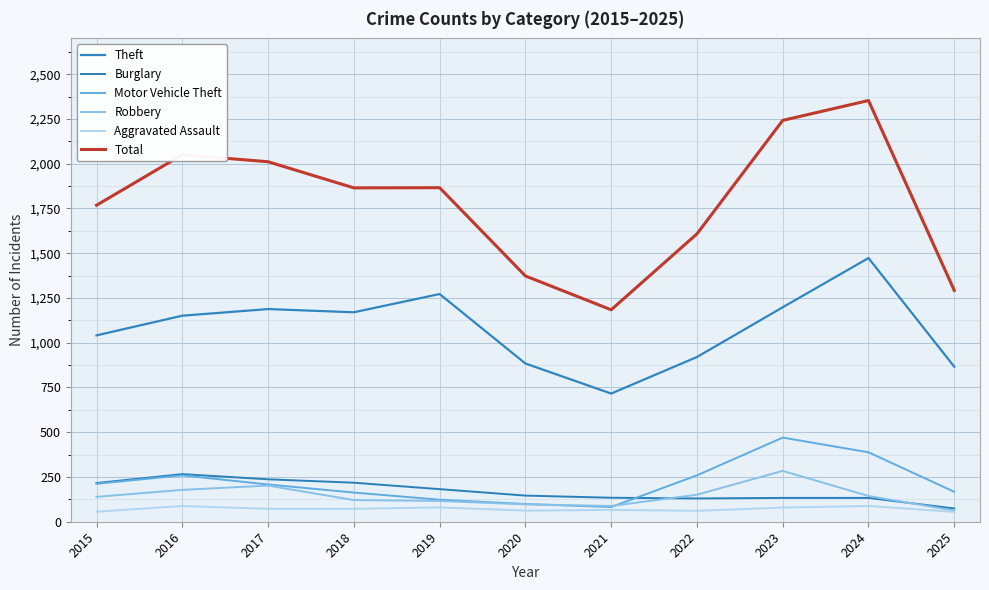

At which label does Aggravated Assault first exceed 72?

2016